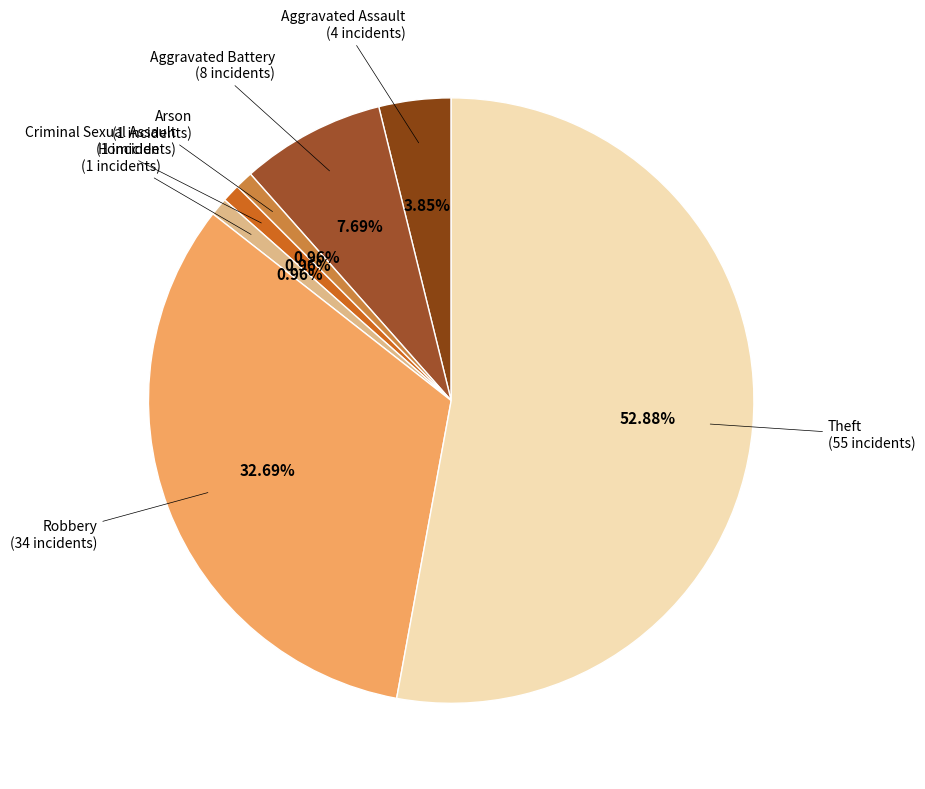

How many slices are in this pie chart?

7